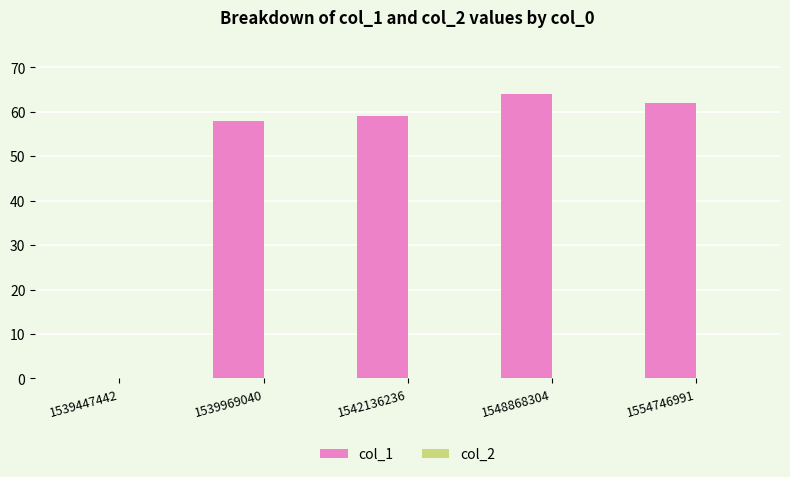

Is it true that the value at 1539447442 is 23?

False